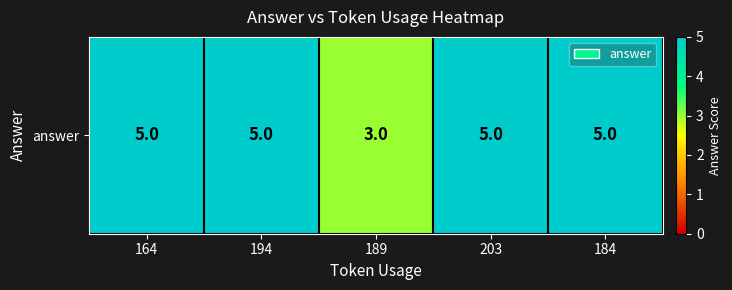

Reading right to left, list all the values displayed in this chart.

5	5	3	5	5